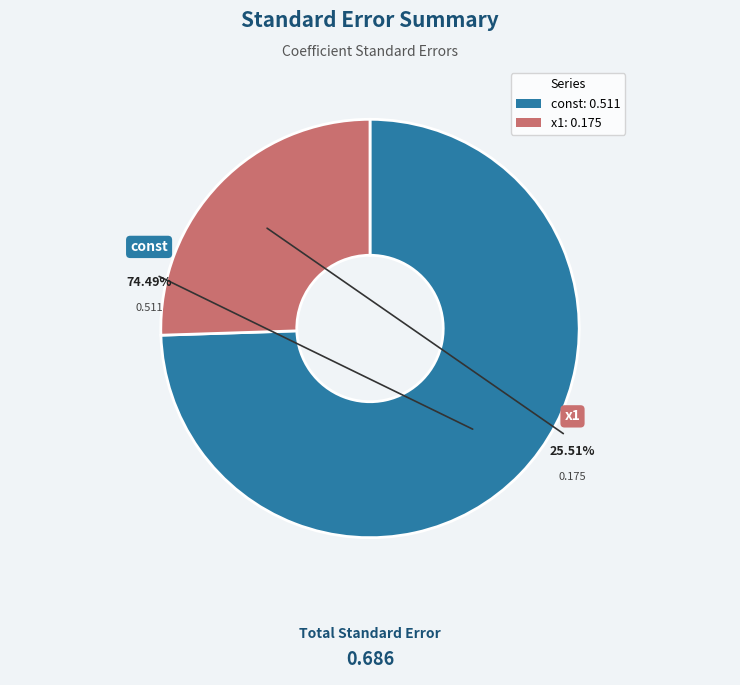

What is the smallest slice in the pie chart?

x1